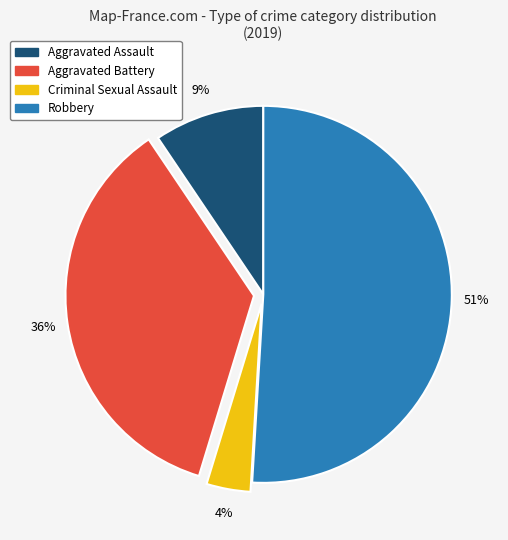

Which slice is the smallest?

Criminal Sexual Assault